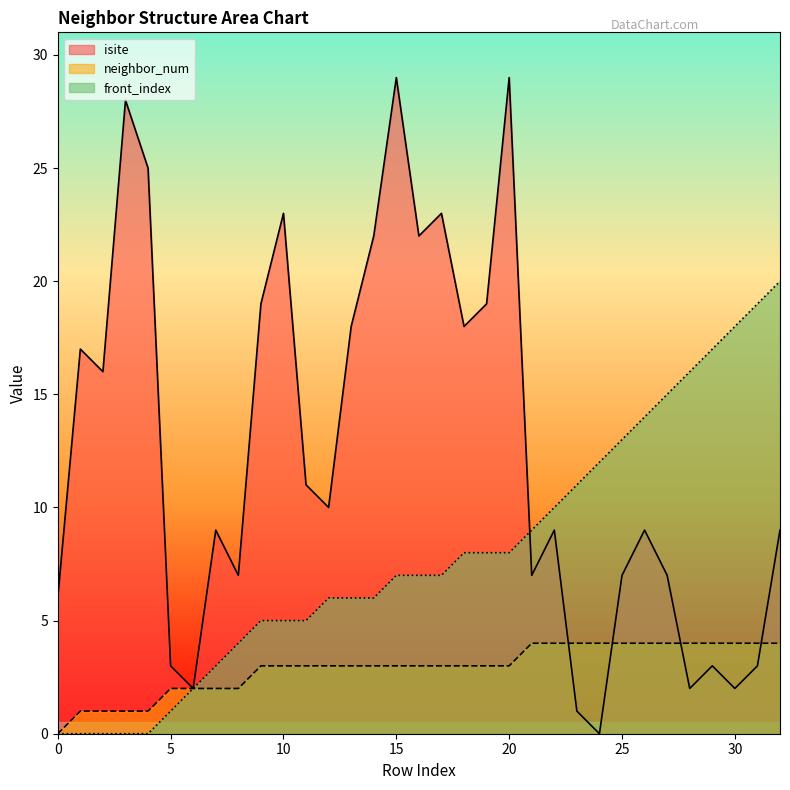

True or false: neighbor_num has a value of 4 at 23.

True